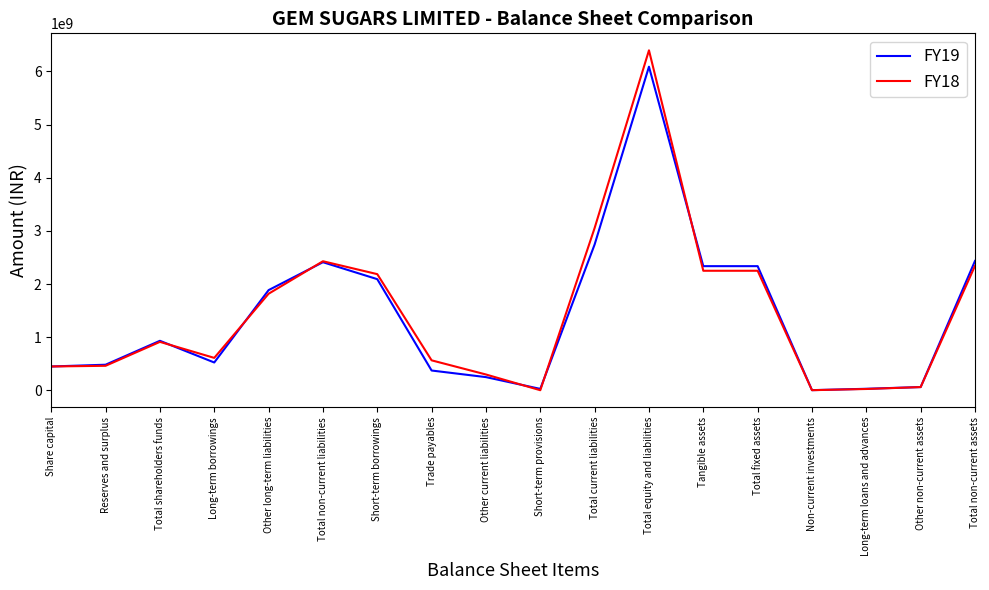

What is the maximum value shown in the chart?

6397400000